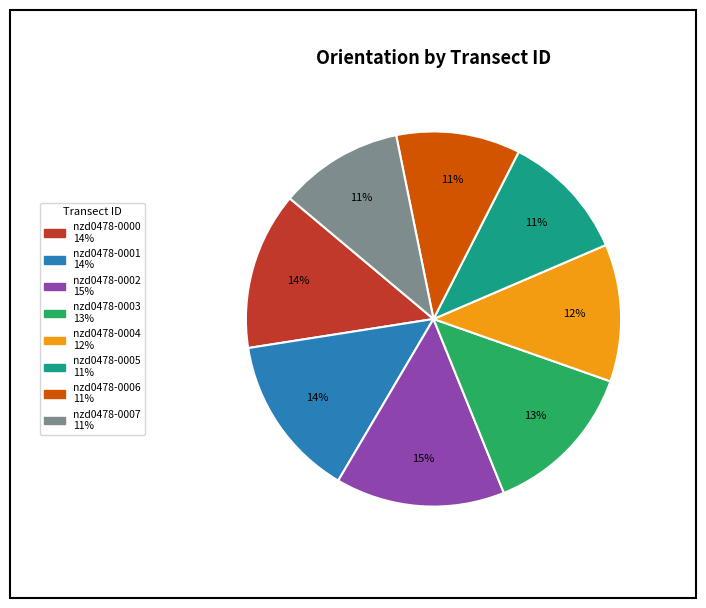

The nzd0478-0005 slice represents 6% of the pie. True or false?

False